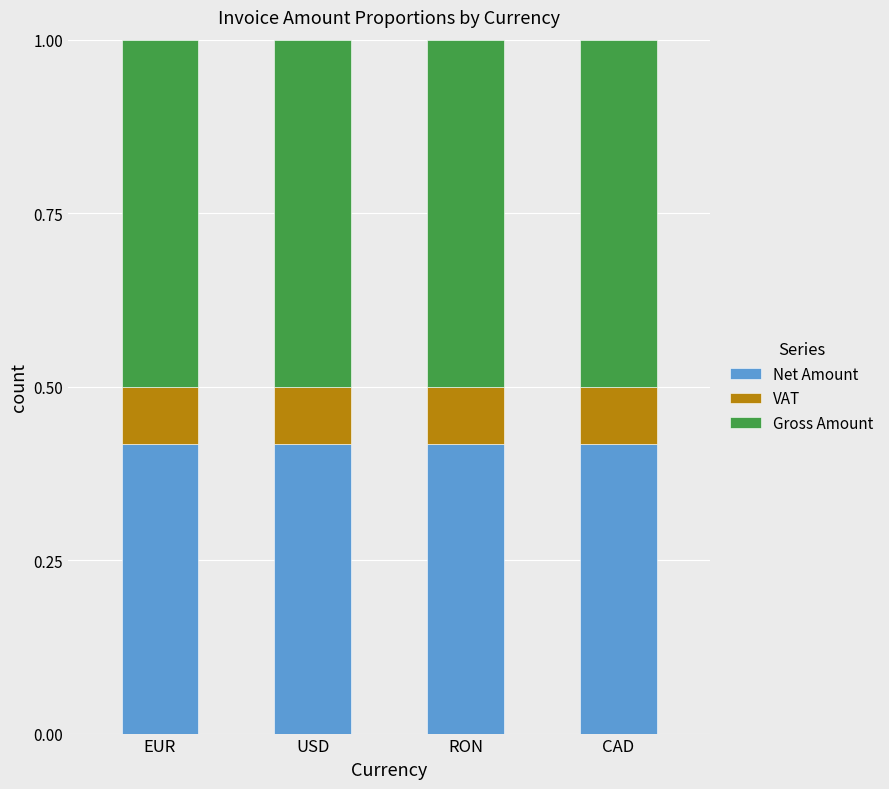

Count the Net Amount values in the range 0 to 1.

4